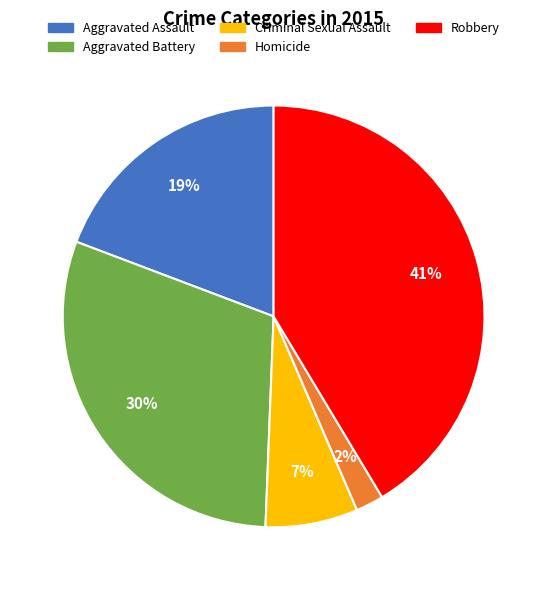

Between Robbery and Criminal Sexual Assault, which is larger?

Robbery